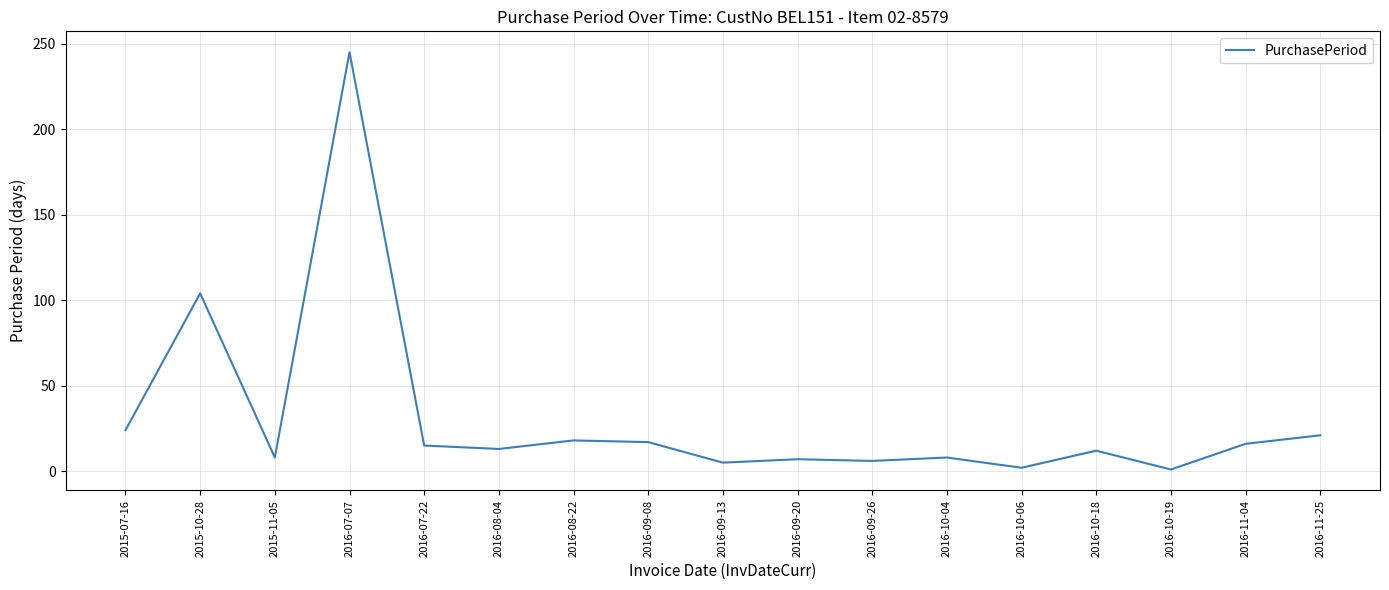

What is the ratio of the value at 2016-07-22 to the value at 2015-07-16?

0.6